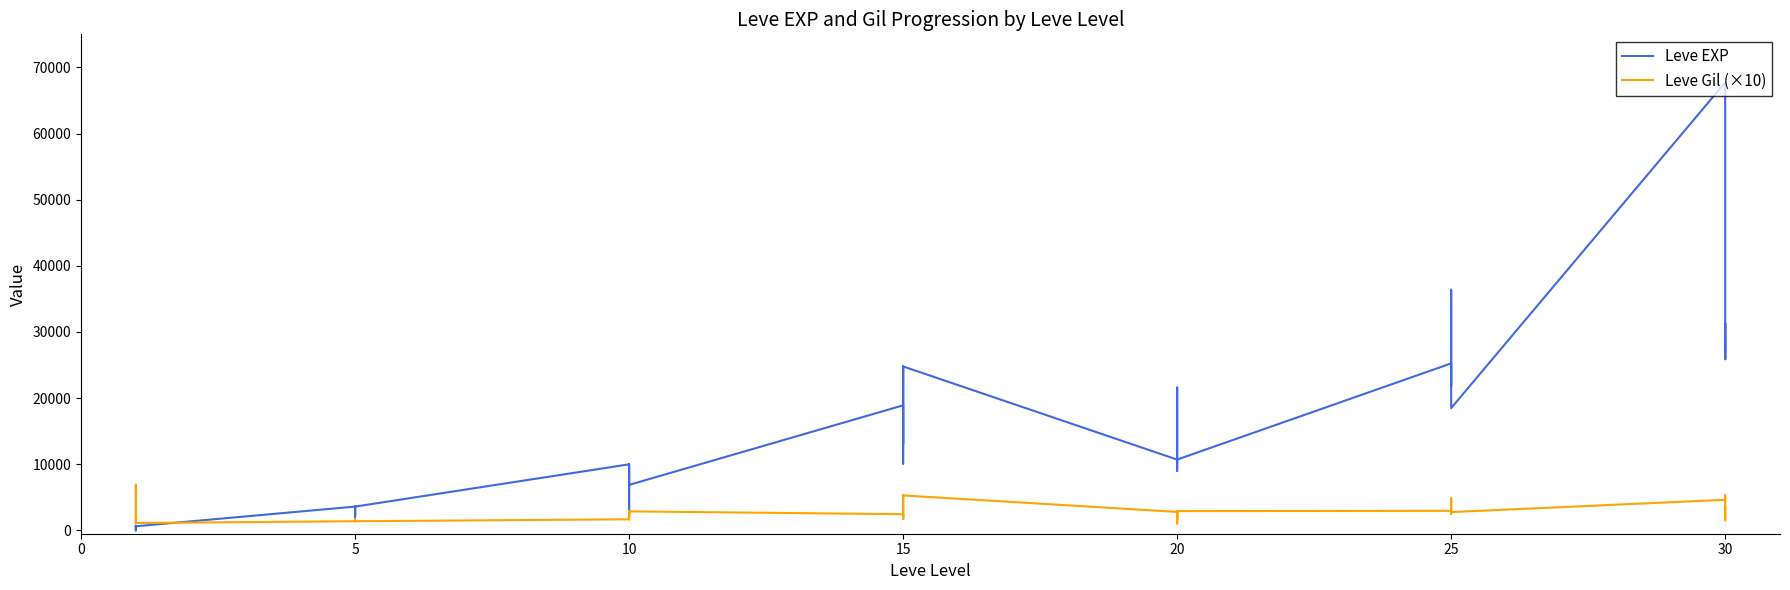

Reading left to right, extract all data points from this chart.

Leve EXP: 630	1	450	720	630	630	3600	2230	3040	3600	1980	3600	9990	7880	7880	2230	9990	6880	18910	13040	24790	10100	13040	24790	10710	12960	18290	21600	8990	10710	25250	25250	21830	25250	36390	18490	67730	25900	31330	25900
Leve Gil (×10): 1130	6900	1120	1120	1130	1120	1390	1700	1690	1390	1400	1390	1680	2880	2500	1680	2930	2880	2450	1730	5290	2230	1730	5290	2800	1660	1920	2900	1050	2920	2960	2520	2680	2980	4850	2770	4630	5320	1510	3550